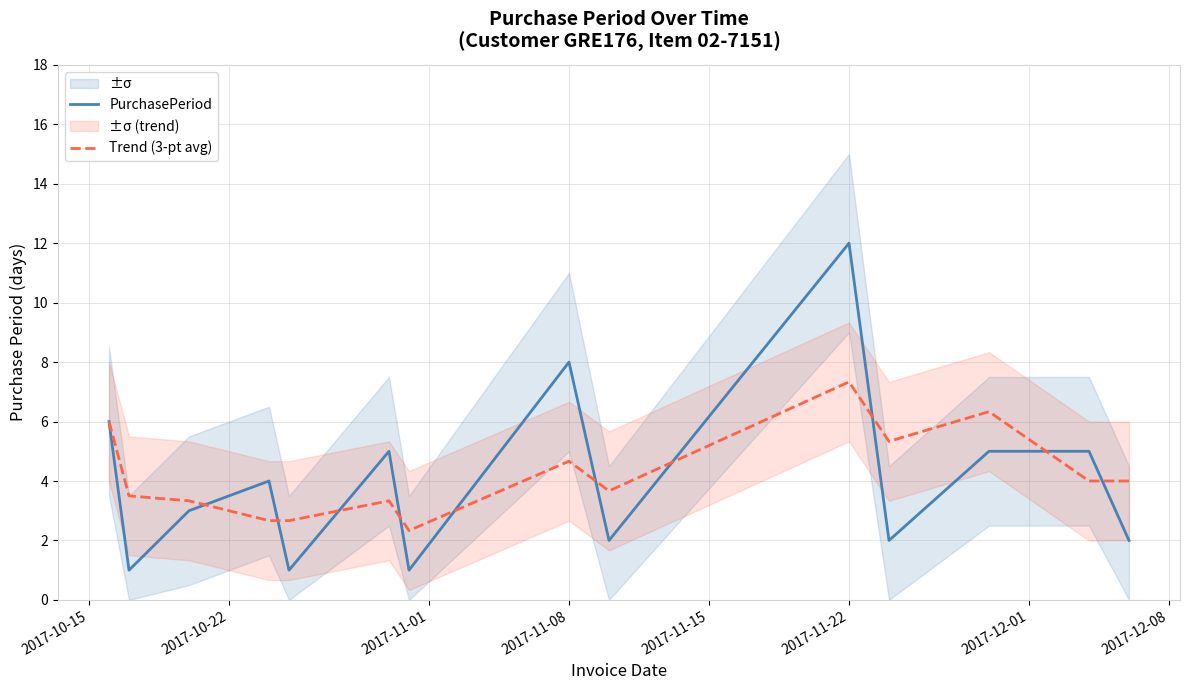

Rank the series by their maximum value, from highest to lowest.

PurchasePeriod, Trend (3-pt avg)